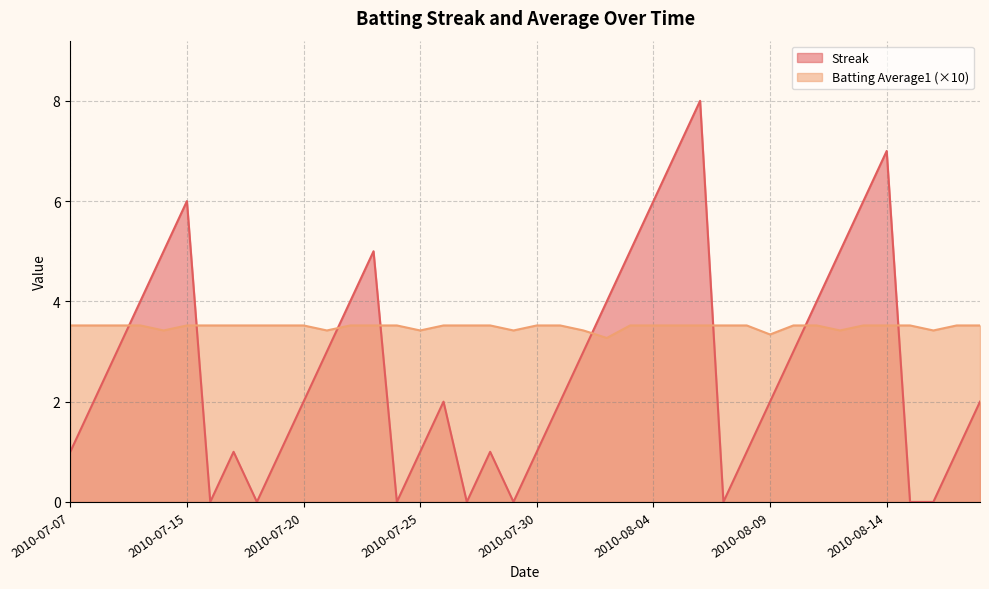

What are all the series names shown in the legend?

Streak, Batting Average1 (×10)